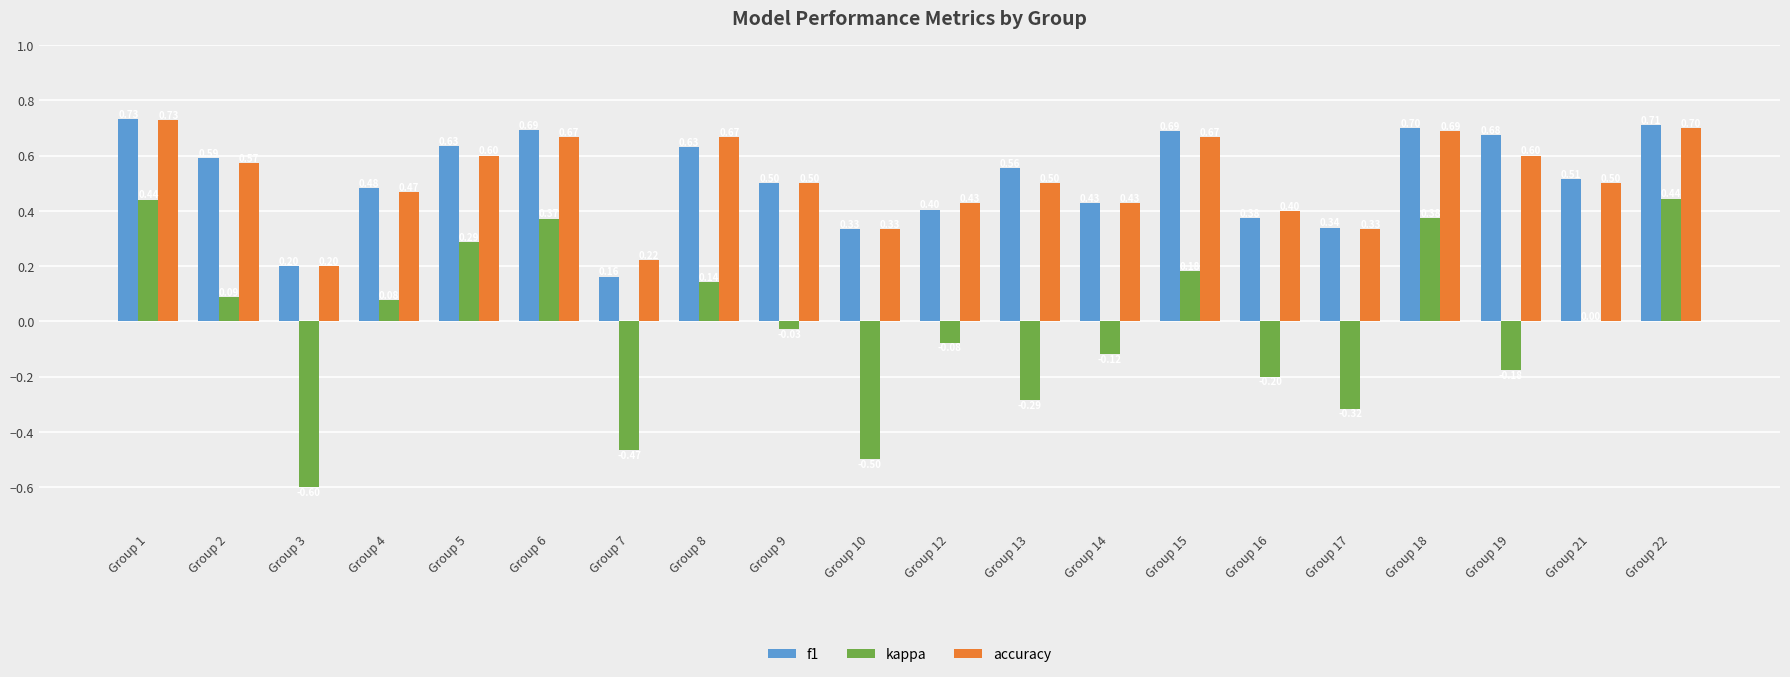

Count the number of data series in this chart.

3